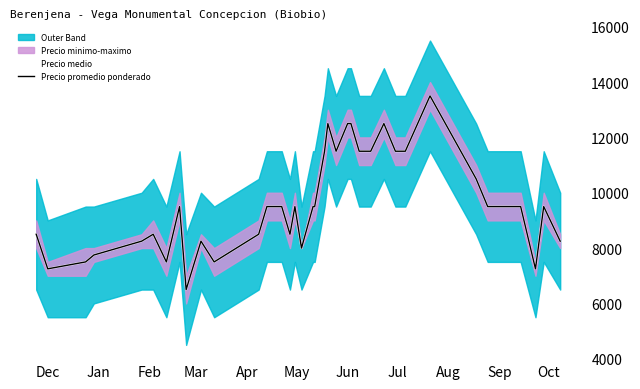

How many data points in Precio medio are less than 9500?

15